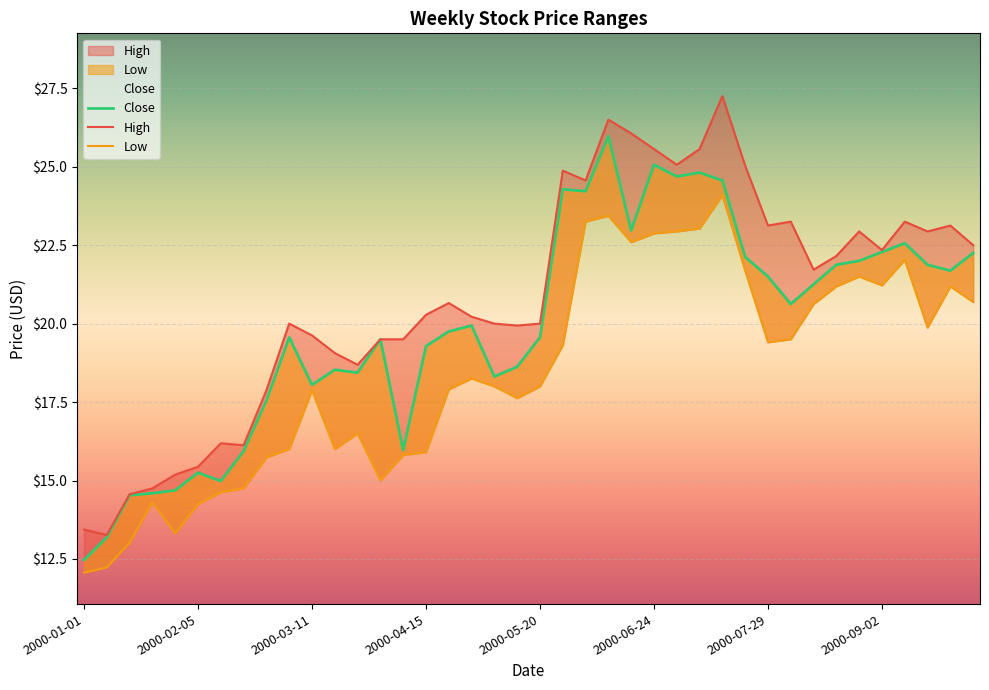

What is the difference between the Low values at 12 and 8?

0.8